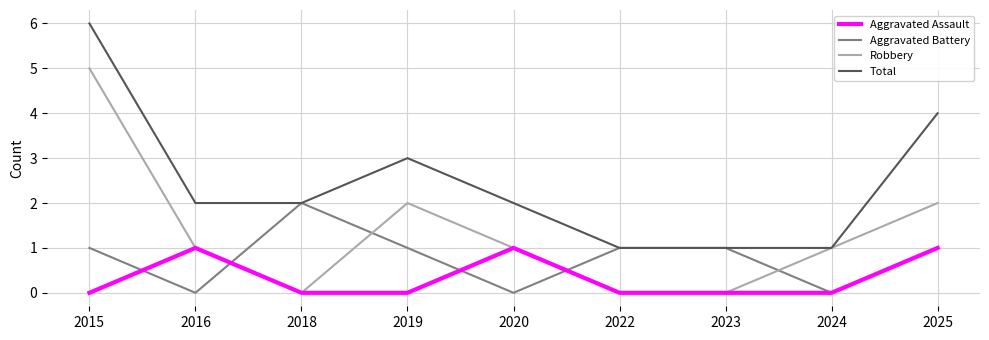

At 2015, list the series in order from largest to smallest.

Total, Robbery, Aggravated Battery, Aggravated Assault